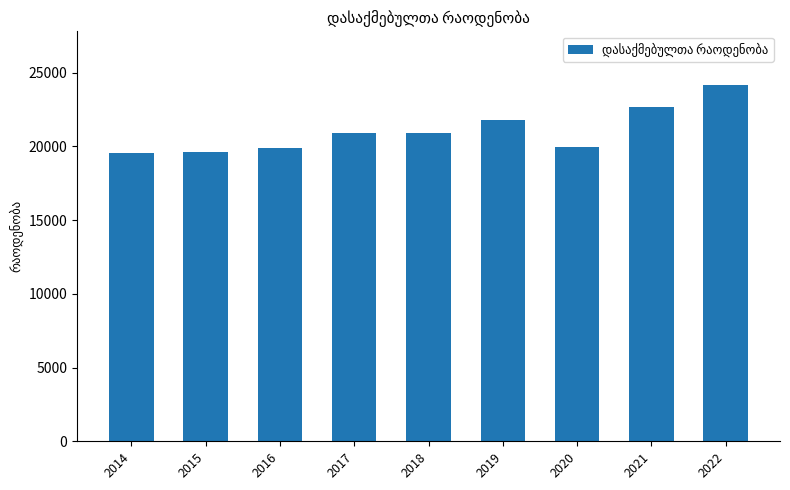

What is the maximum value shown in the chart?

24182.4